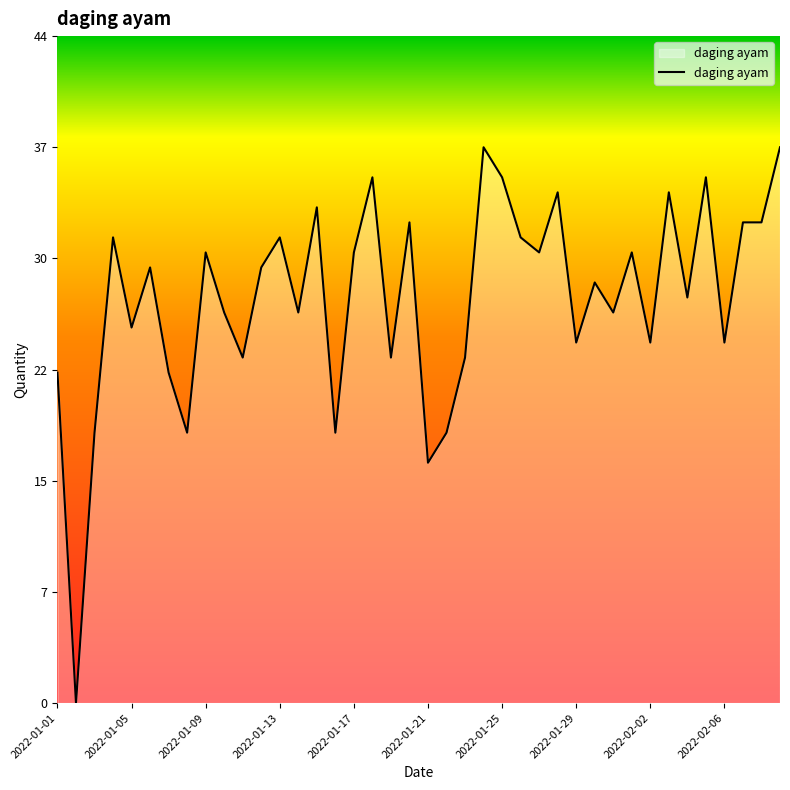

What is the average value?

27